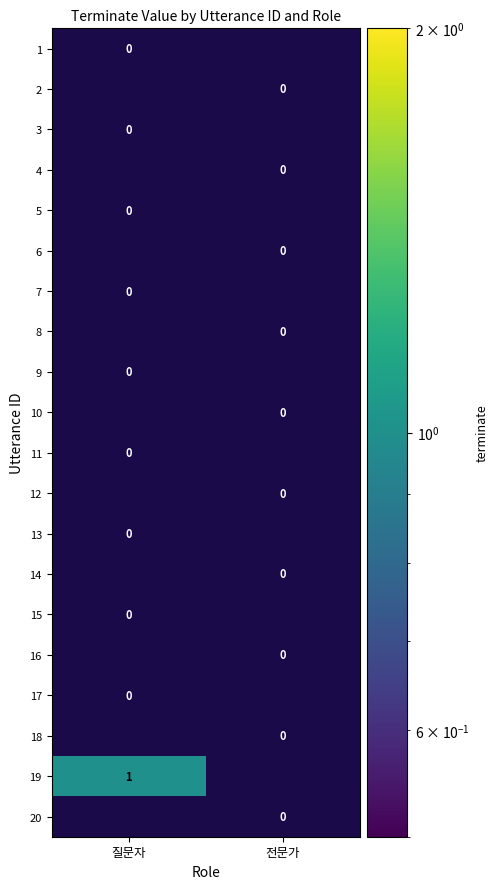

List the labels in order of 10 value, largest first.

질문자, 전문가